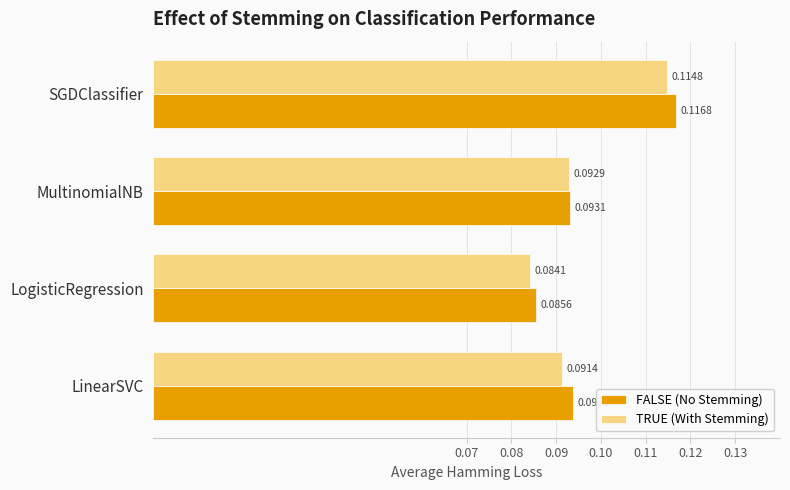

Between MultinomialNB and SGDClassifier, which series saw the biggest shift?

FALSE (No Stemming)